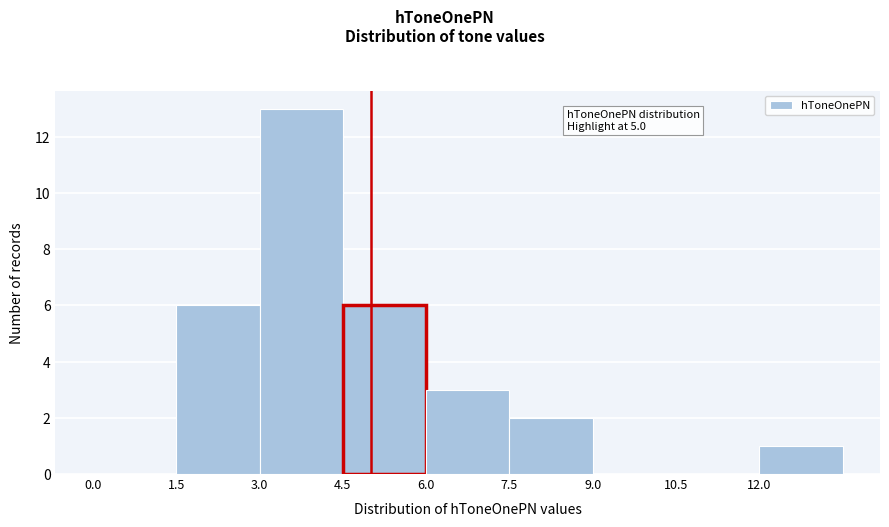

Which range on the x-axis has the tallest bar?

3.0 to 4.5